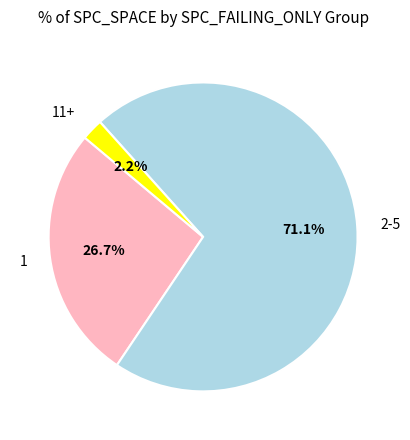

The 1 slice represents 1% of the pie. True or false?

False